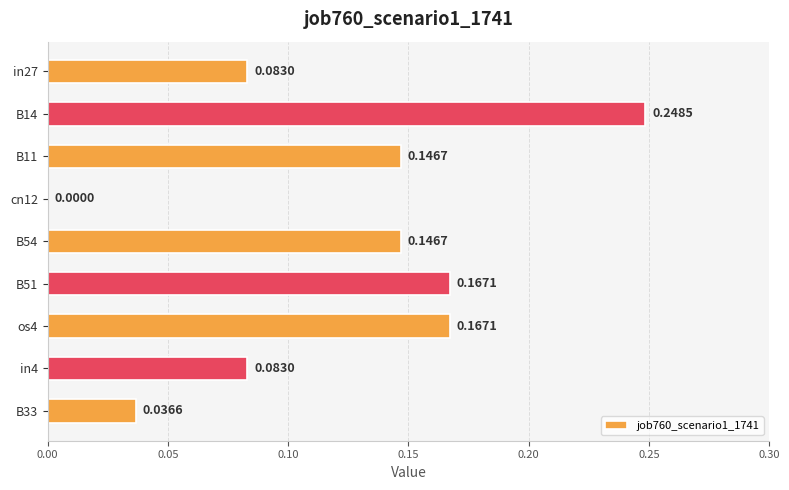

What is the change in value from cn12 to in4?

+0.1